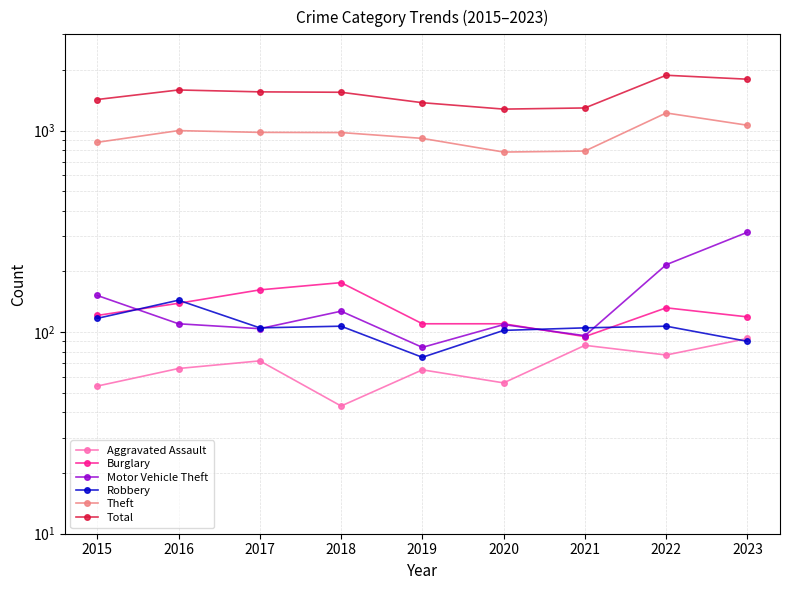

What are all the series names shown in the legend?

Aggravated Assault, Burglary, Motor Vehicle Theft, Robbery, Theft, Total